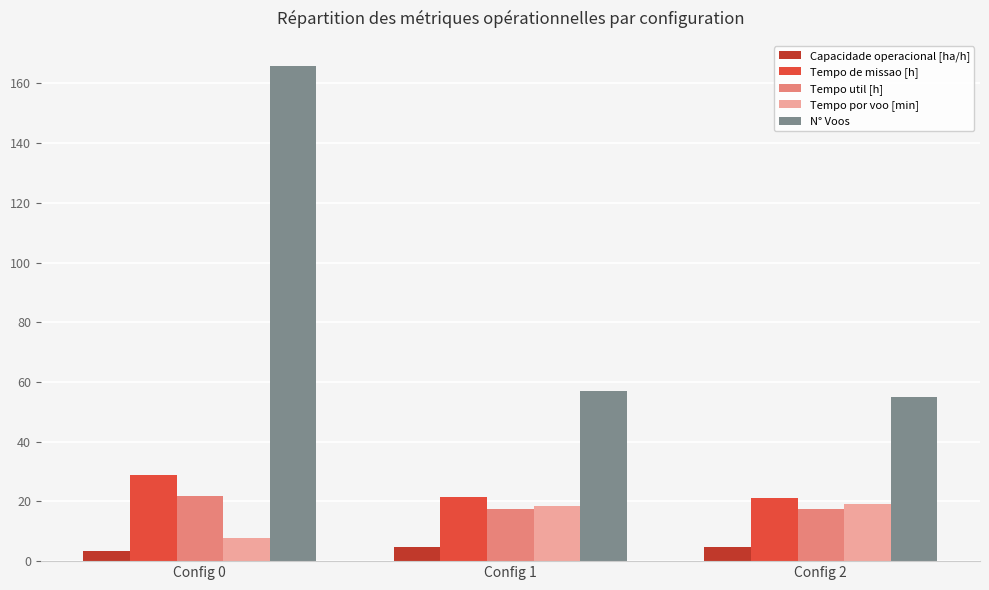

Is the value of Tempo util [h] at Config 0 greater than the value of Tempo por voo [min] at Config 2?

Yes